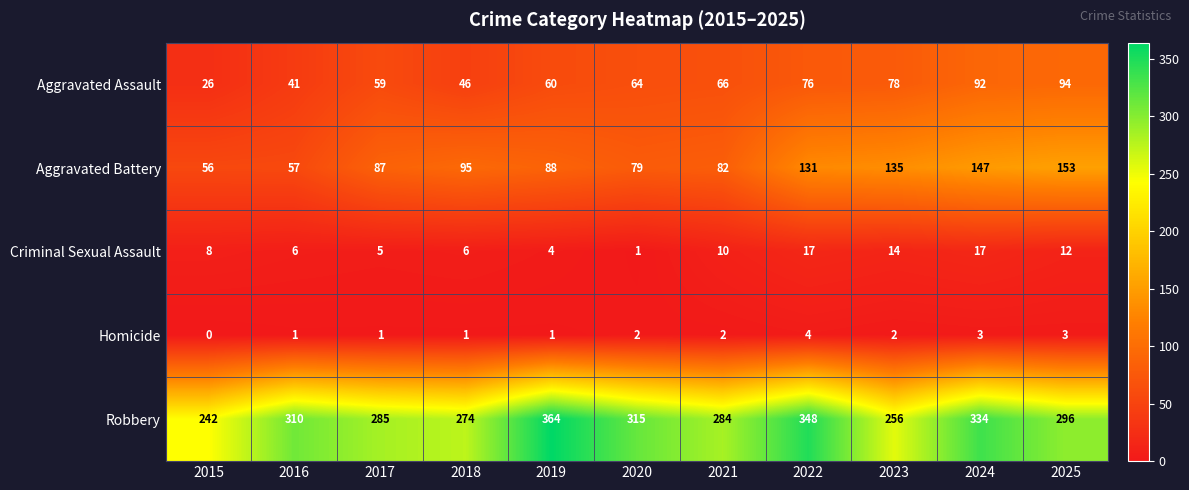

Rank the series at 2025 from lowest to highest value.

Homicide, Criminal Sexual Assault, Aggravated Assault, Aggravated Battery, Robbery